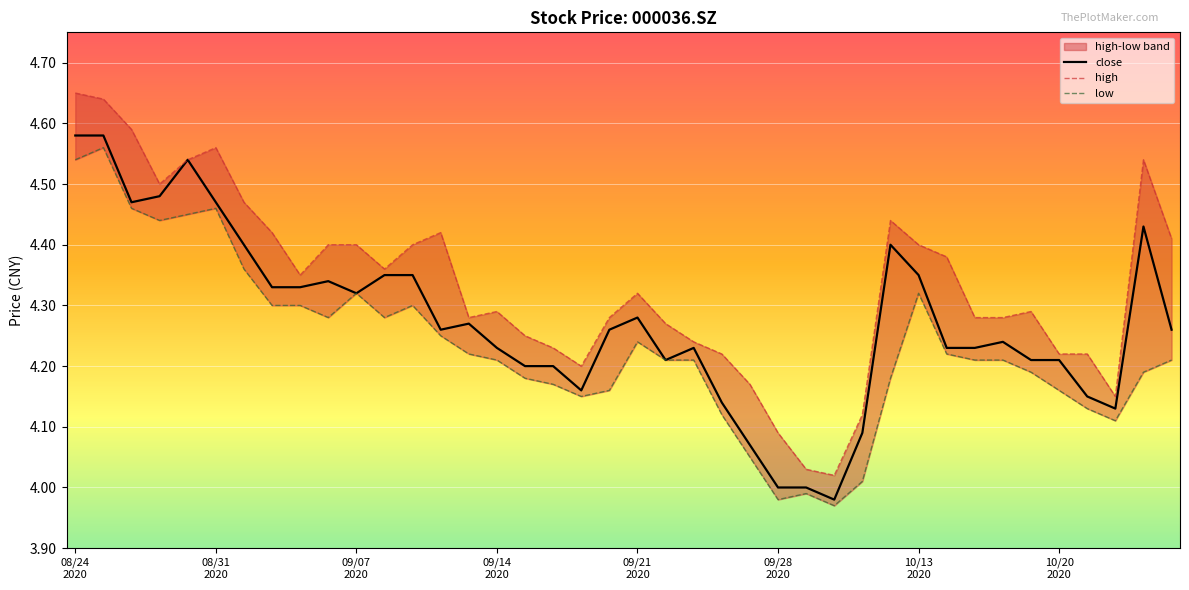

Which series changed the most between 09/28
2020 and 13?

close